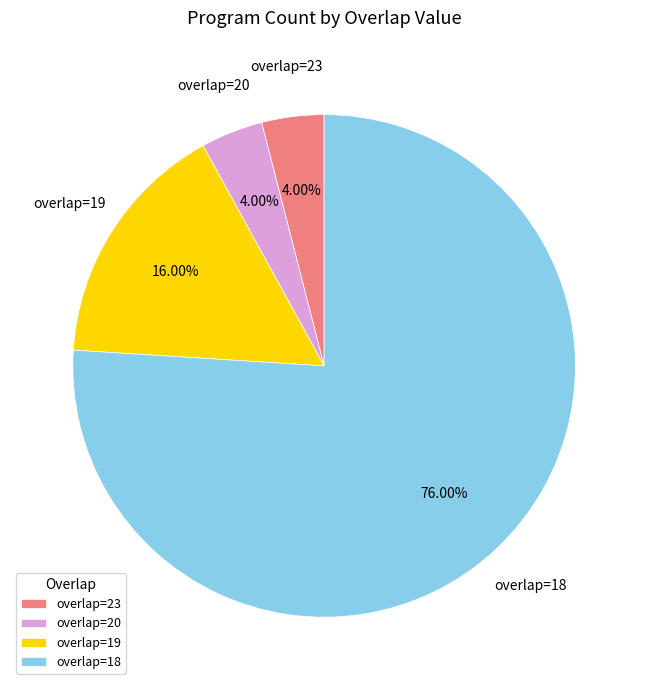

Between overlap=18 and overlap=20, which is larger?

overlap=18